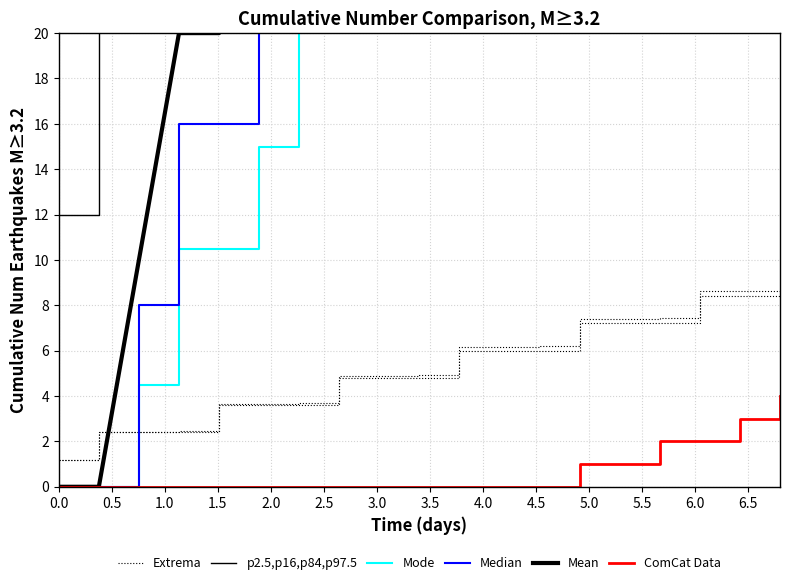

How many lines are shown in the chart?

6